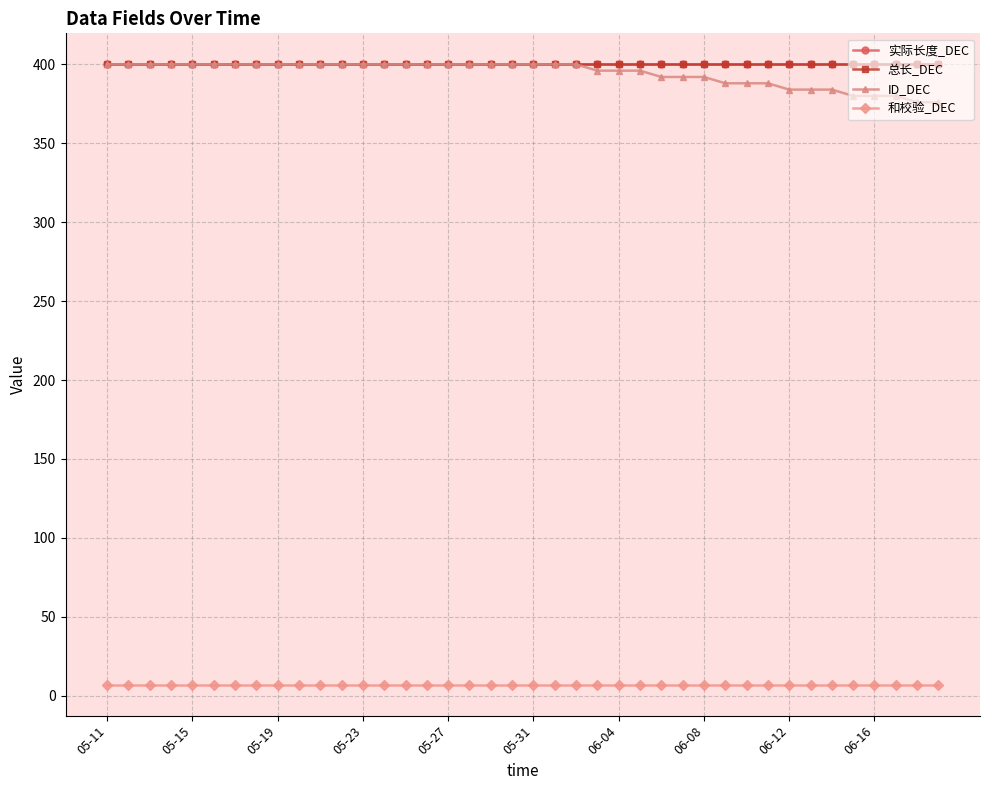

True or false: ID_DEC and 总长_DEC intersect in this chart.

False